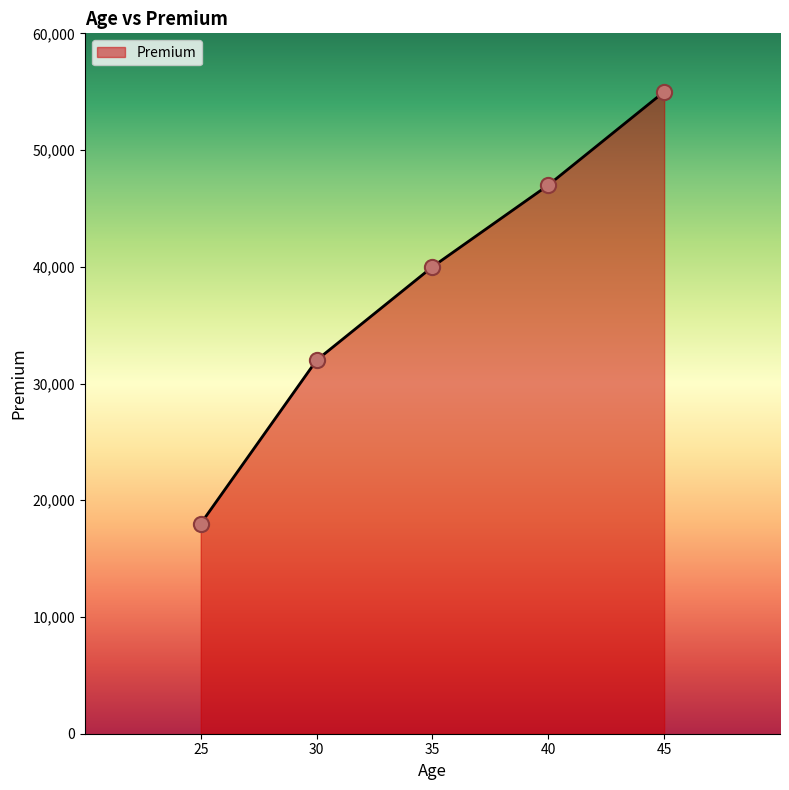

What is the change in value from 30 to 40?

+15000